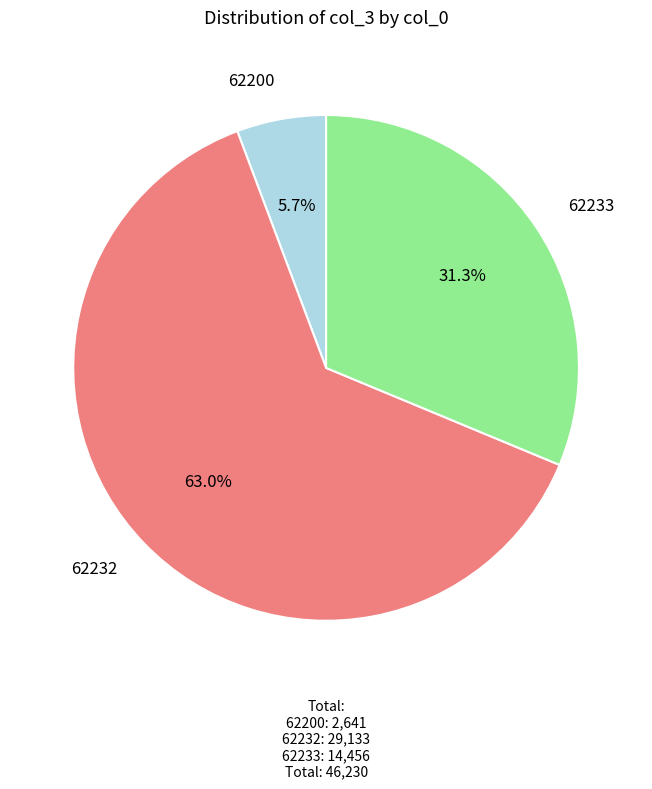

Which category accounts for the majority?

62232